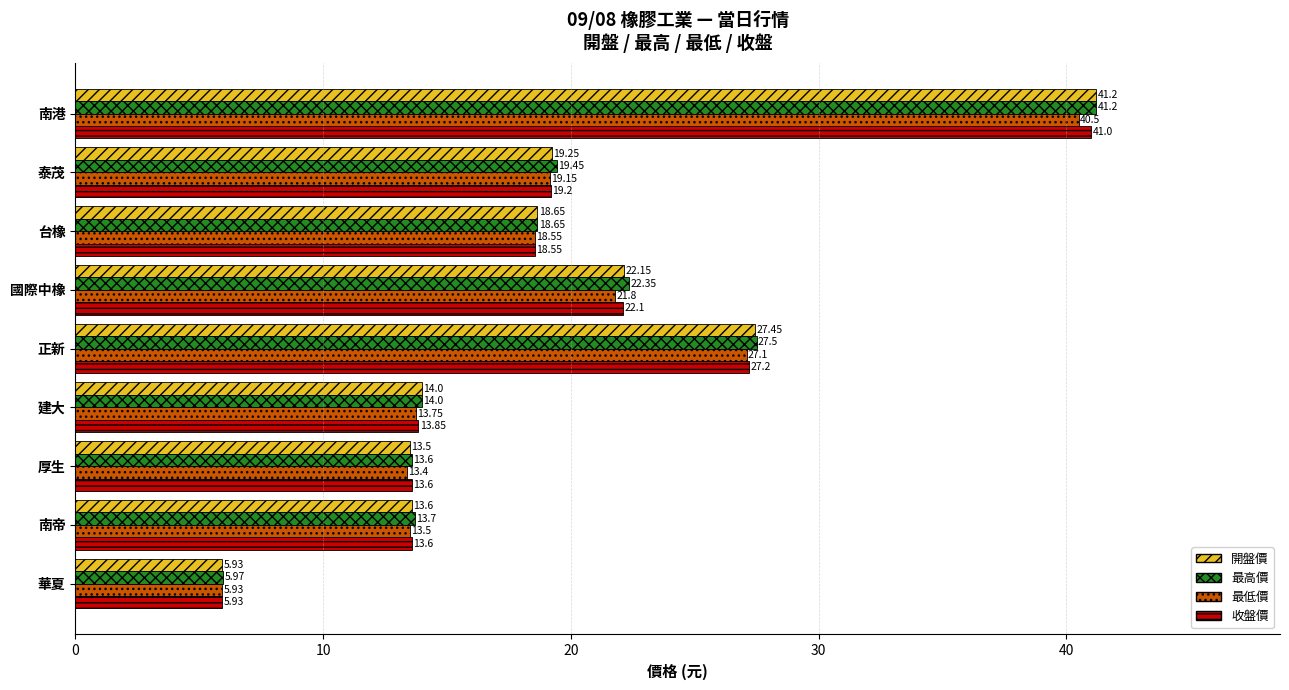

How many values in the 開盤價 series are below 18?

4